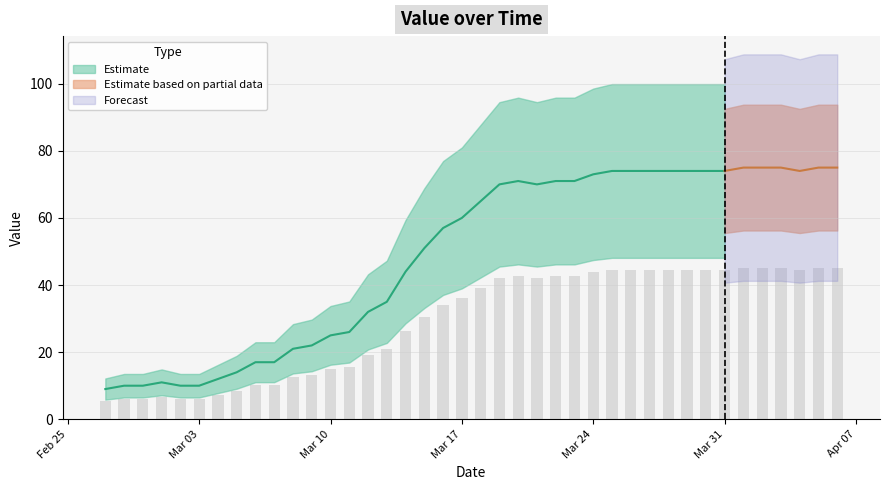

Rank the categories by value from highest to lowest.

2020-04-01, 2020-04-02, 2020-04-03, 2020-04-05, 2020-04-06, 2020-03-25, 2020-03-26, 2020-03-27, 2020-03-28, 2020-03-29, 2020-03-30, 2020-03-31, 2020-04-04, 2020-03-24, 2020-03-20, 2020-03-22, 2020-03-23, 2020-03-19, 2020-03-21, 2020-03-18, 2020-03-17, 2020-03-16, 2020-03-15, 2020-03-14, 2020-03-13, 2020-03-12, 2020-03-11, 2020-03-10, 2020-03-09, 2020-03-08, 2020-03-06, 2020-03-07, 2020-03-05, 2020-03-04, 2020-03-01, 2020-02-28, 2020-02-29, 2020-03-02, 2020-03-03, 2020-02-27